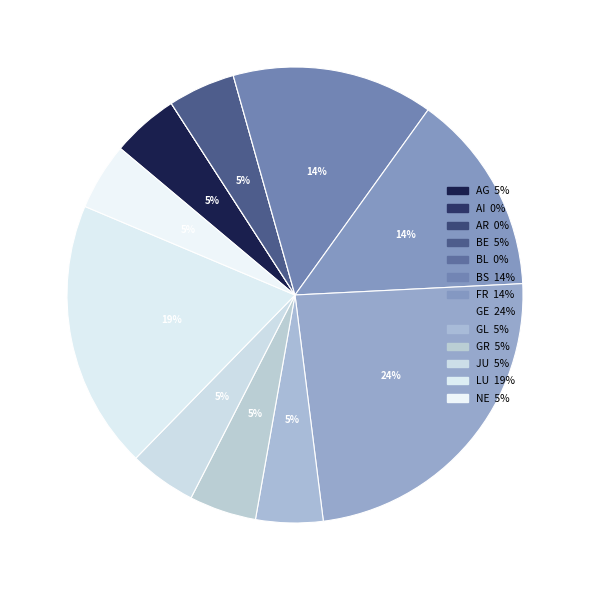

Rank the categories by value from highest to lowest.

GE, LU, BS, FR, AG, BE, GL, GR, JU, NE, AI, AR, BL